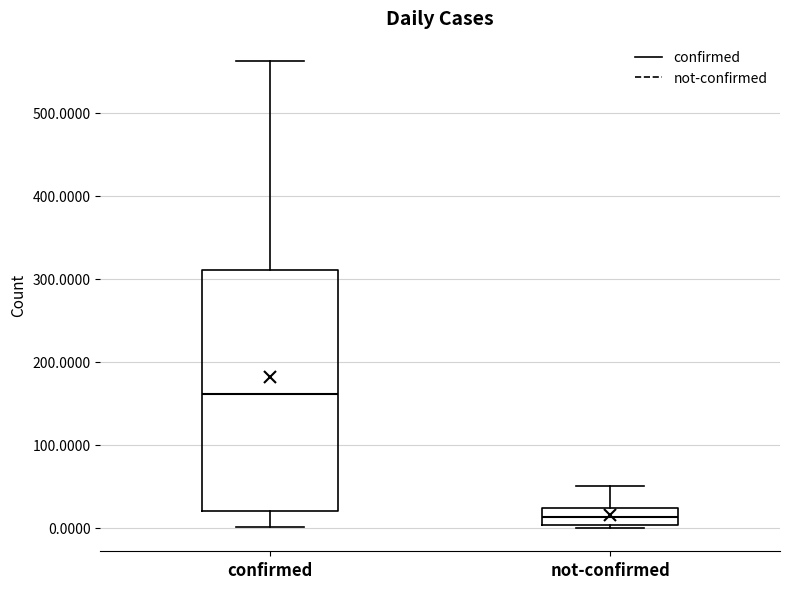

Reading left to right, transcribe this box plot: for each box, give where its median line is, the range the box spans, and where its two whiskers end, as read against the y-axis. The values are not printed on the chart, so give them approximately, as read against the axis.

confirmed: median 160, box 20 to 310, whiskers 0 to 560
not-confirmed: median 10, box 0 to 20, whiskers 0 to 50